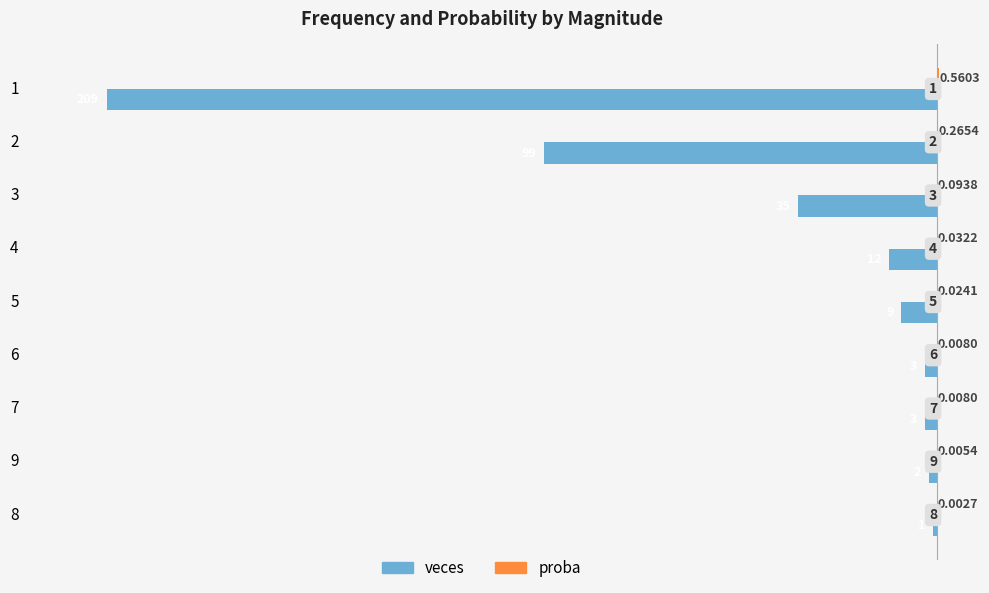

How many bars are there in total?

18